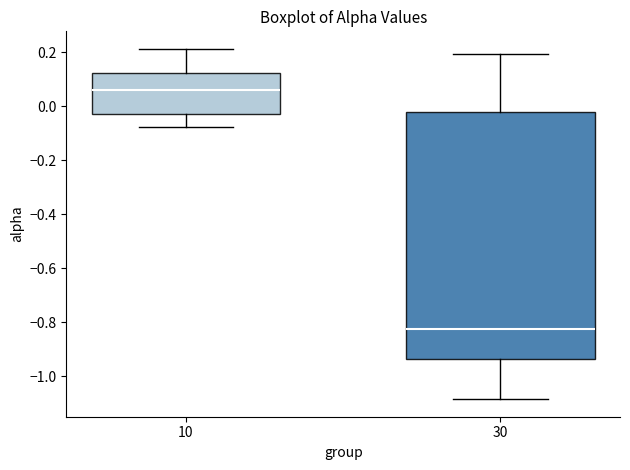

Reading left to right, read every box against the y-axis: the position of its median line, the range the box covers, and the ends of its whiskers. The values are not printed on the chart, so give them approximately, as read against the axis.

10: median 0.06, box -0.02 to 0.12, whiskers -0.08 to 0.22
30: median -0.82, box -0.94 to -0.02, whiskers -1.08 to 0.20